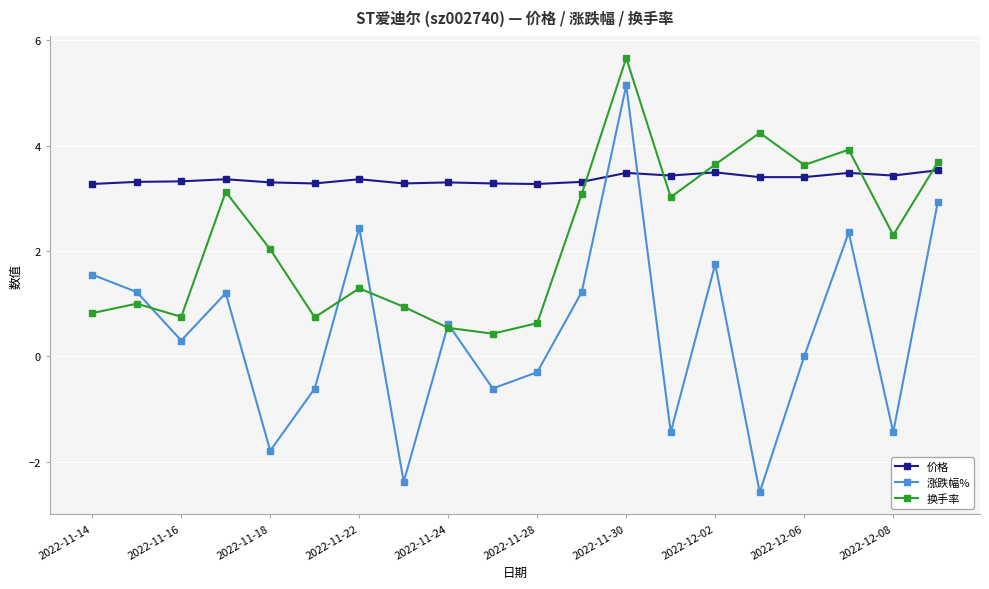

Does the chart have visible grid lines?

Yes